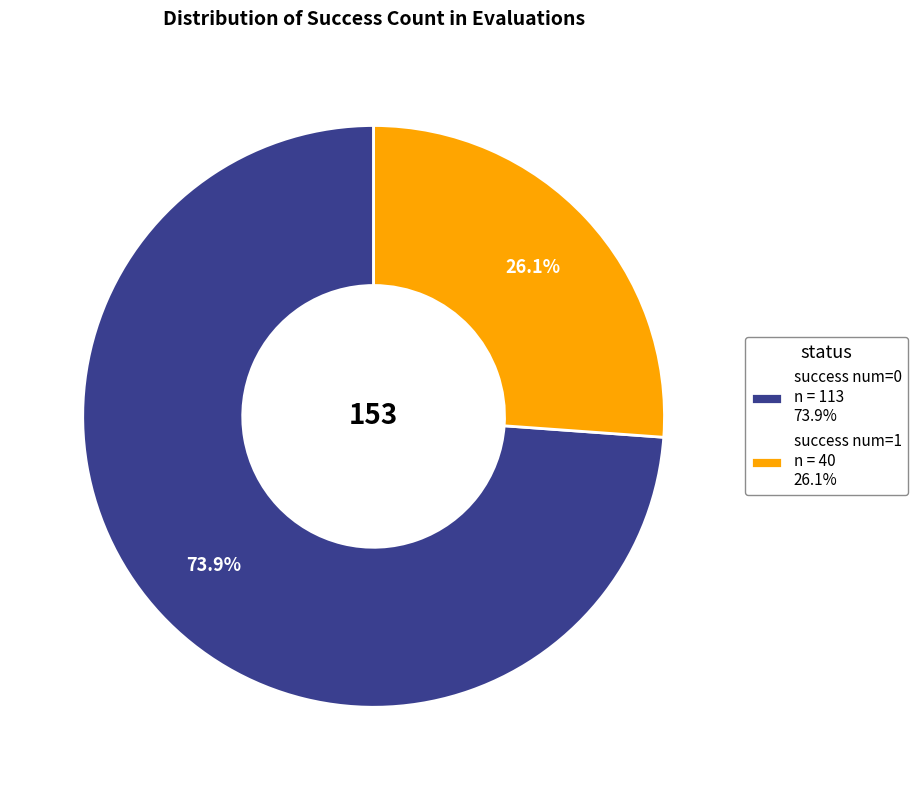

To the nearest percent, what is the average slice percentage?

50%